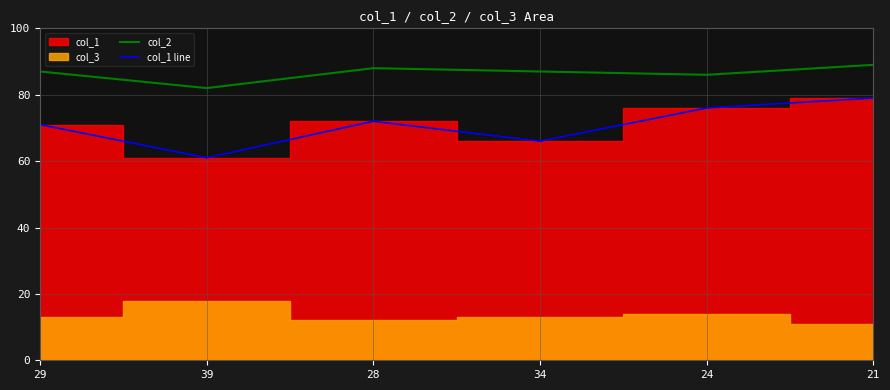

Which category has the lowest value in the col_1 line series?

39